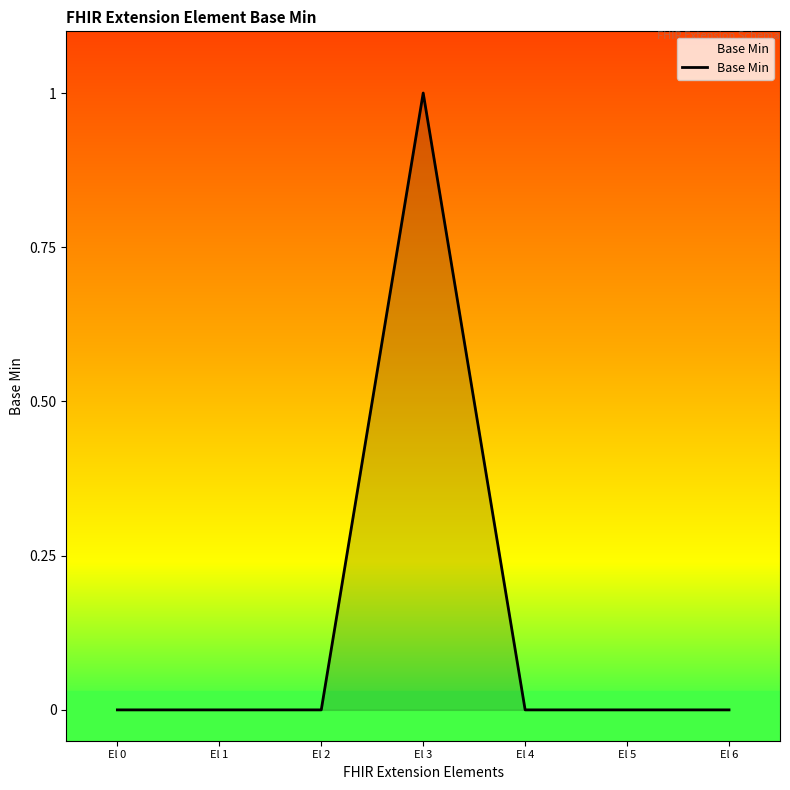

What is the difference between the maximum and minimum values?

1